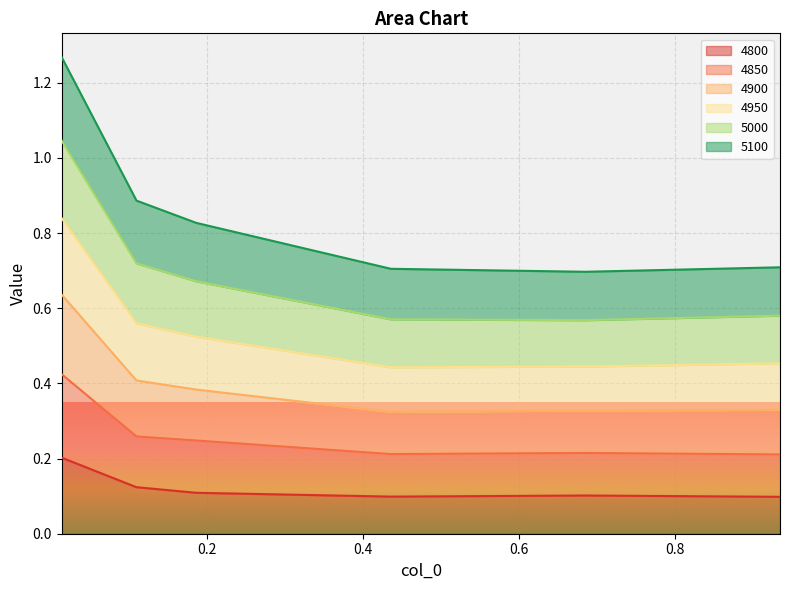

Count the 5000 values in the range 0 to 1.

6